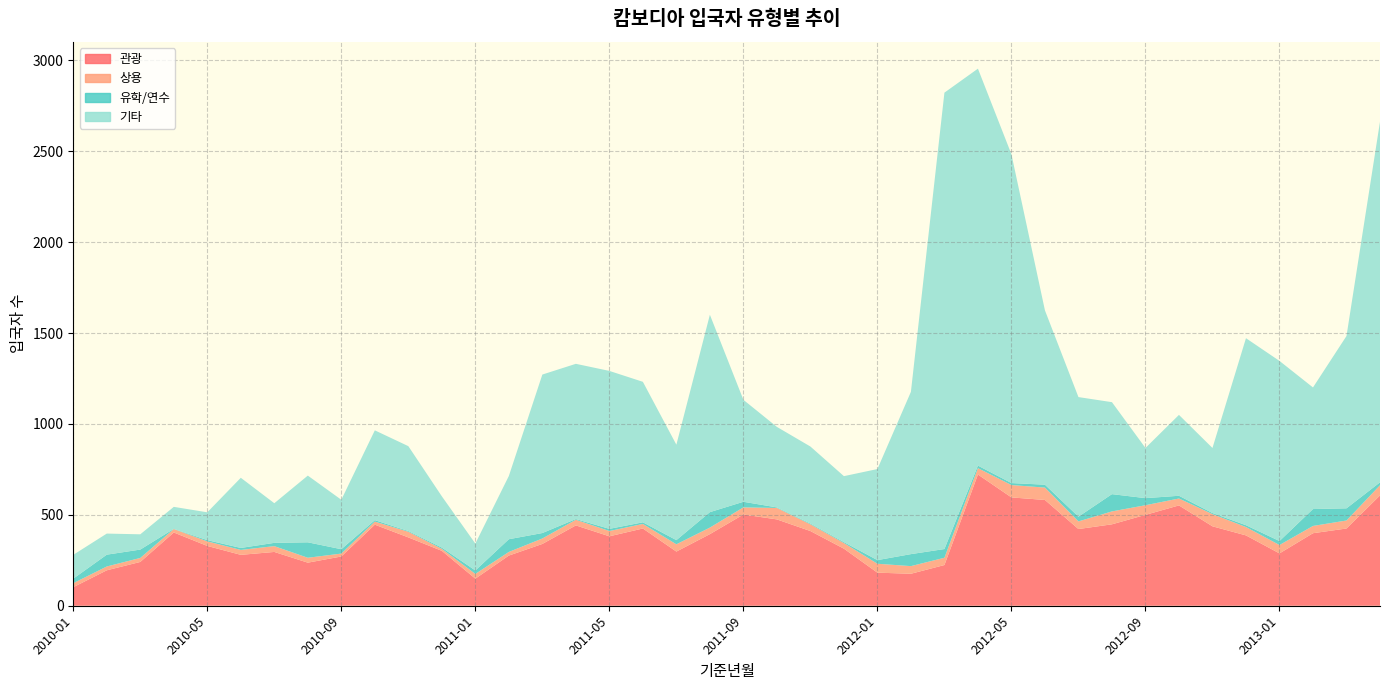

Reading right to left, transcribe all the data shown in this chart.

관광: 607	425	399	288	387	437	552	500	448	422	582	596	722	224	176	182	314	411	475	502	394	298	425	382	442	340	276	149	302	376	446	271	237	296	280	329	403	241	195	102
상용: 56	44	40	46	46	67	38	53	71	42	68	68	35	40	42	49	31	37	63	39	36	40	25	29	31	30	20	26	11	31	17	16	27	32	27	25	19	22	21	22
유학/연수: 16	67	93	22	10	6	15	39	95	26	16	11	14	48	66	20	5	4	3	31	85	23	9	12	4	30	70	19	7	4	8	24	85	18	11	7	1	46	65	25
기타: 1984	948	669	991	1029	358	445	276	506	658	959	1809	2184	2511	893	501	363	424	443	561	1086	525	773	869	854	872	348	148	282	467	494	272	367	218	386	153	121	84	116	131